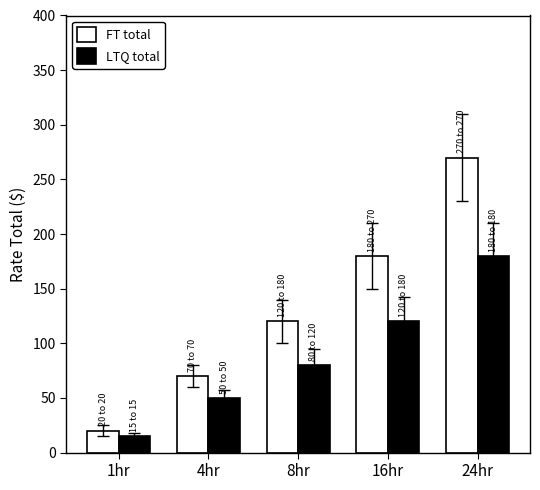

Reading right to left, list all the values displayed in this chart.

FT total: 270	180	120	70	20
LTQ total: 180	120	80	50	15